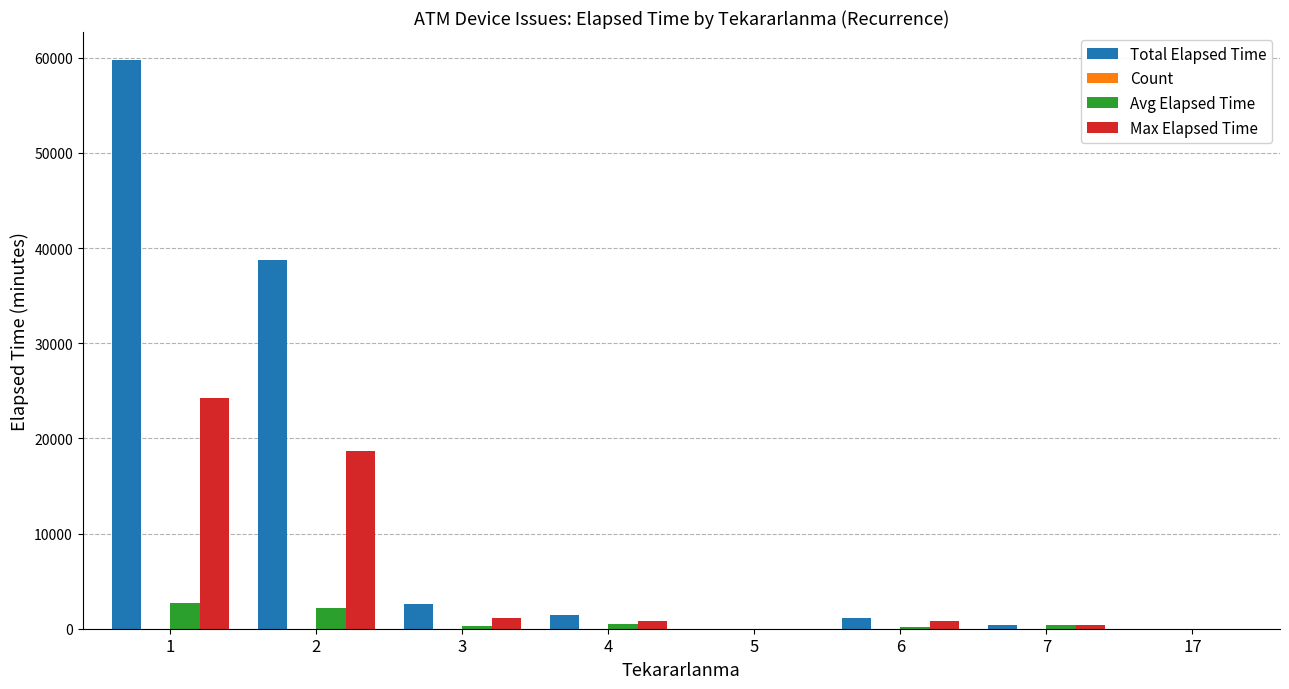

The value of Avg Elapsed Time at 17 is 0. True or false?

True